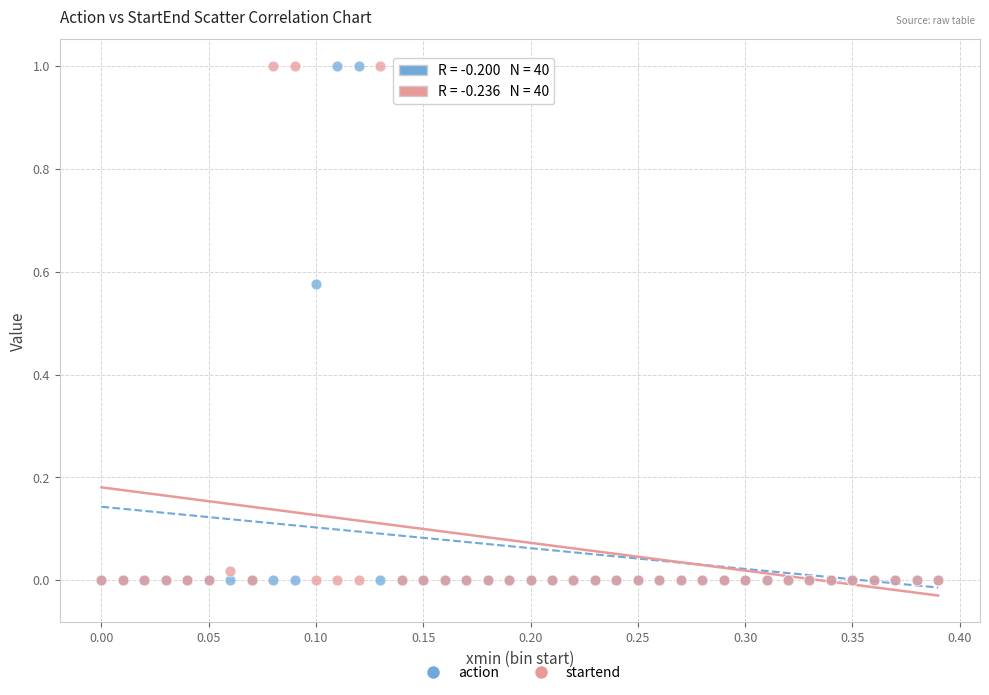

What are all the series names shown in the legend?

action, startend